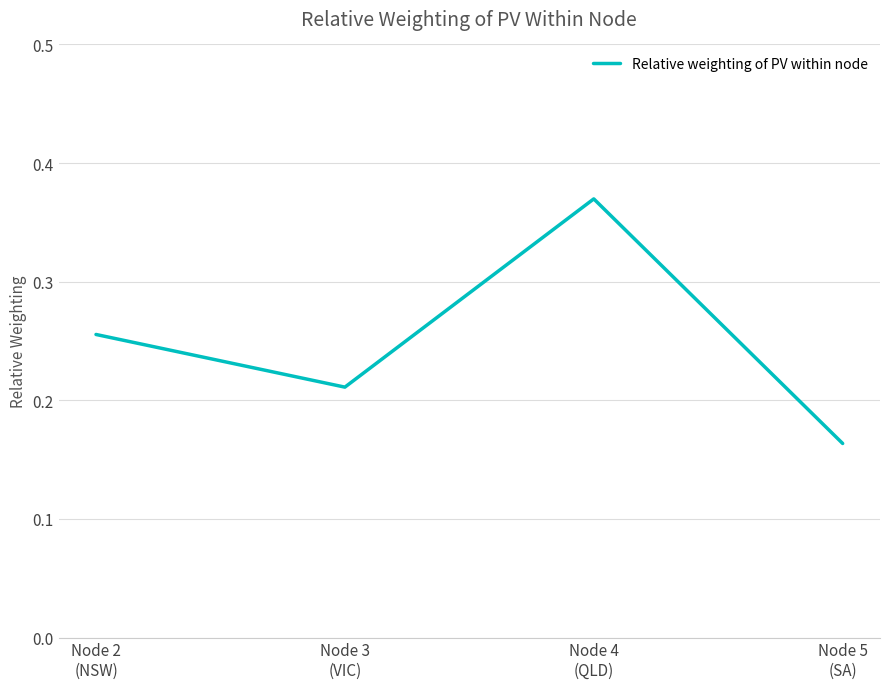

Is it true that the value at Node 2
(NSW) is 0.1?

False